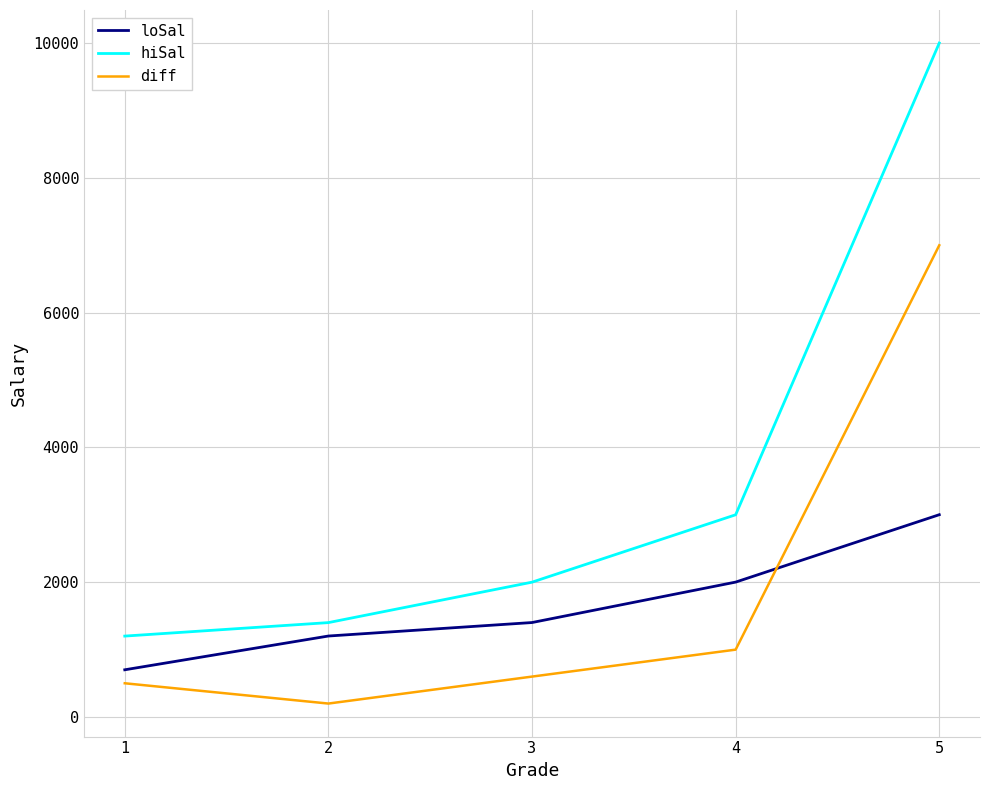

Where is the first local minimum for diff?

2